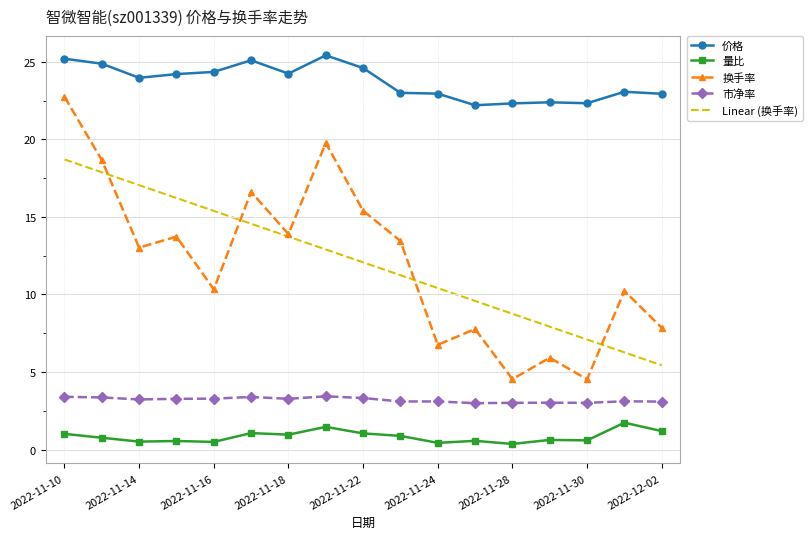

Which series has the widest spread of values?

换手率